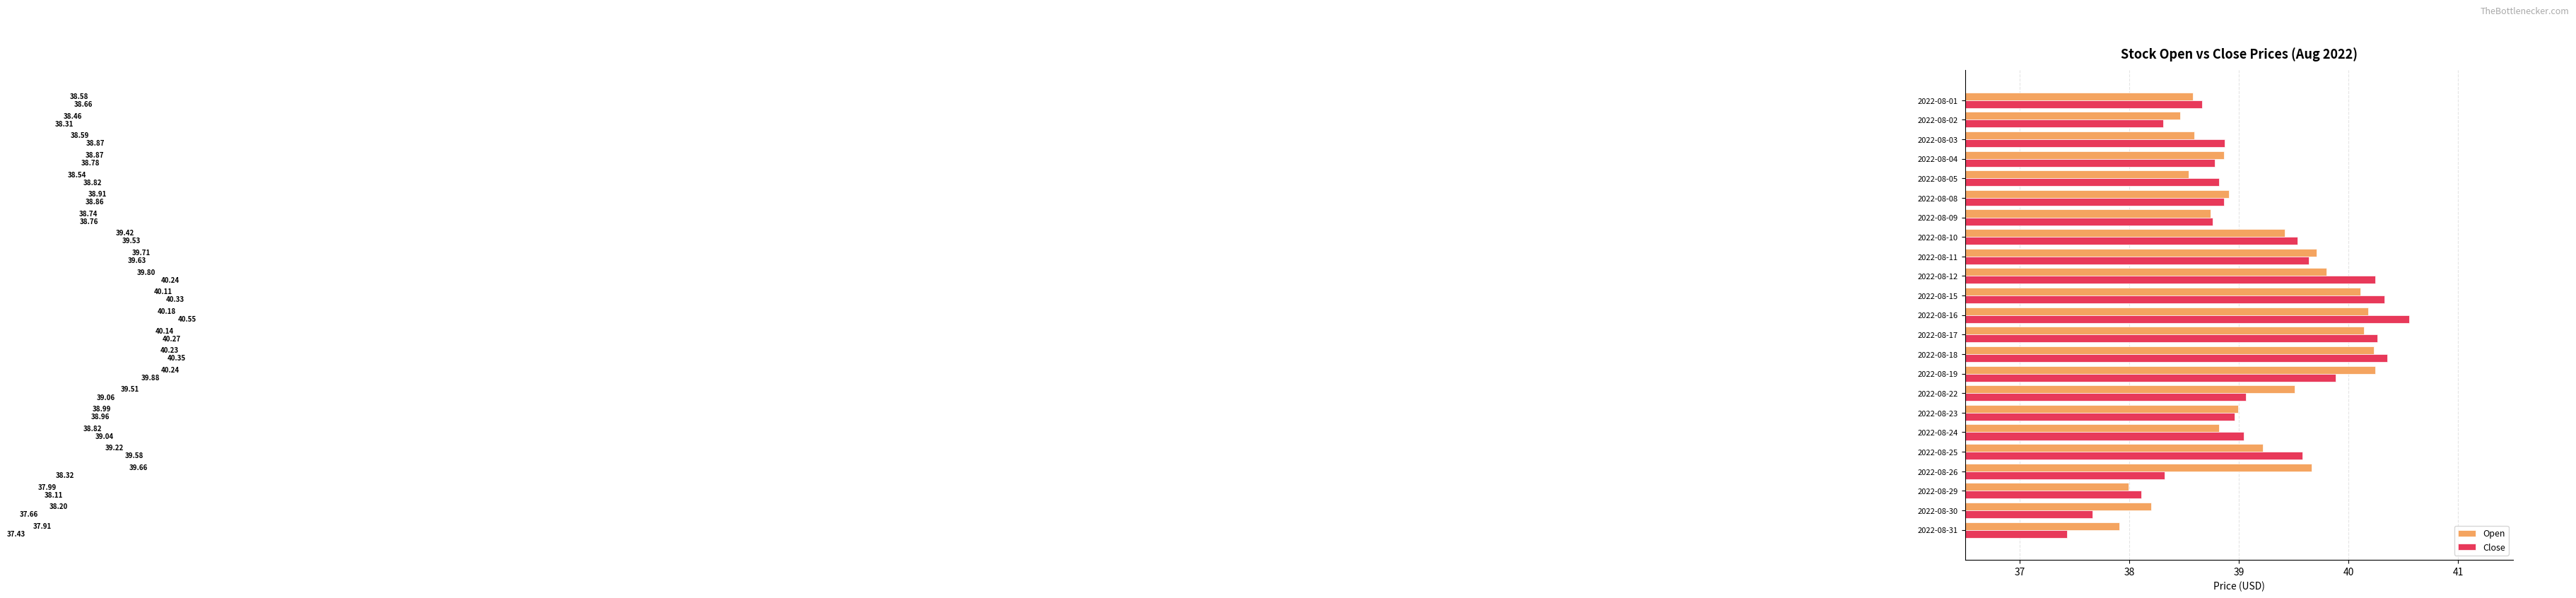

Is the value of Close at 2022-08-29 greater than the value of Open at 2022-08-23?

No